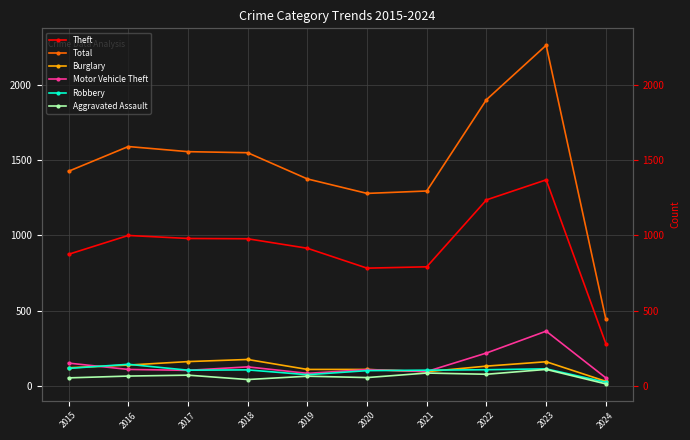

Reading left to right, transcribe all the data shown in this chart.

Theft: 2015=874	2016=999	2017=979	2018=977	2019=914	2020=782	2021=791	2022=1235	2023=1368	2024=281
Total: 2015=1425	2016=1589	2017=1555	2018=1548	2019=1374	2020=1278	2021=1294	2022=1900	2023=2261	2024=443
Burglary: 2015=121	2016=139	2017=162	2018=176	2019=110	2020=110	2021=95	2022=132	2023=161	2024=31
Motor Vehicle Theft: 2015=152	2016=110	2017=104	2018=127	2019=84	2020=109	2021=96	2022=219	2023=364	2024=54
Robbery: 2015=117	2016=144	2017=105	2018=107	2019=75	2020=102	2021=105	2022=108	2023=114	2024=25
Aggravated Assault: 2015=54	2016=66	2017=72	2018=43	2019=65	2020=56	2021=86	2022=78	2023=110	2024=14